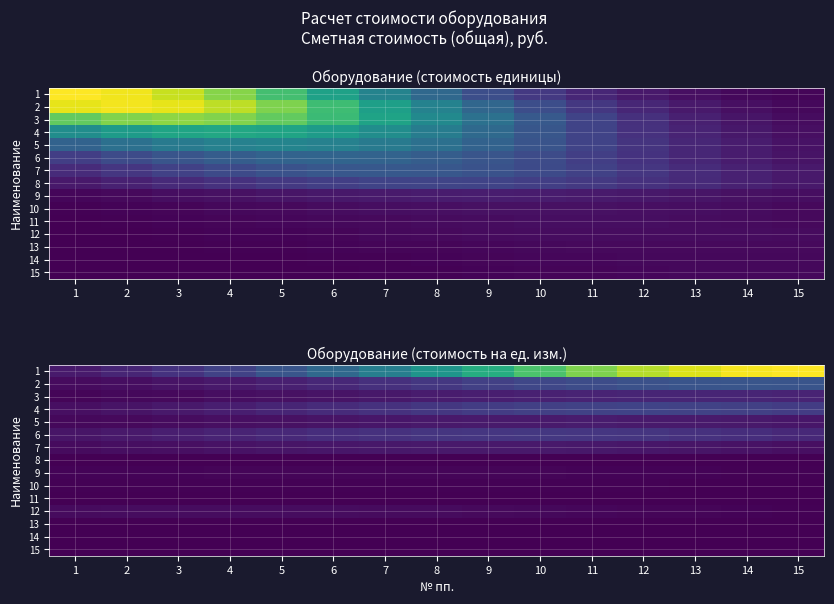

Count the number of categories in the chart.

15